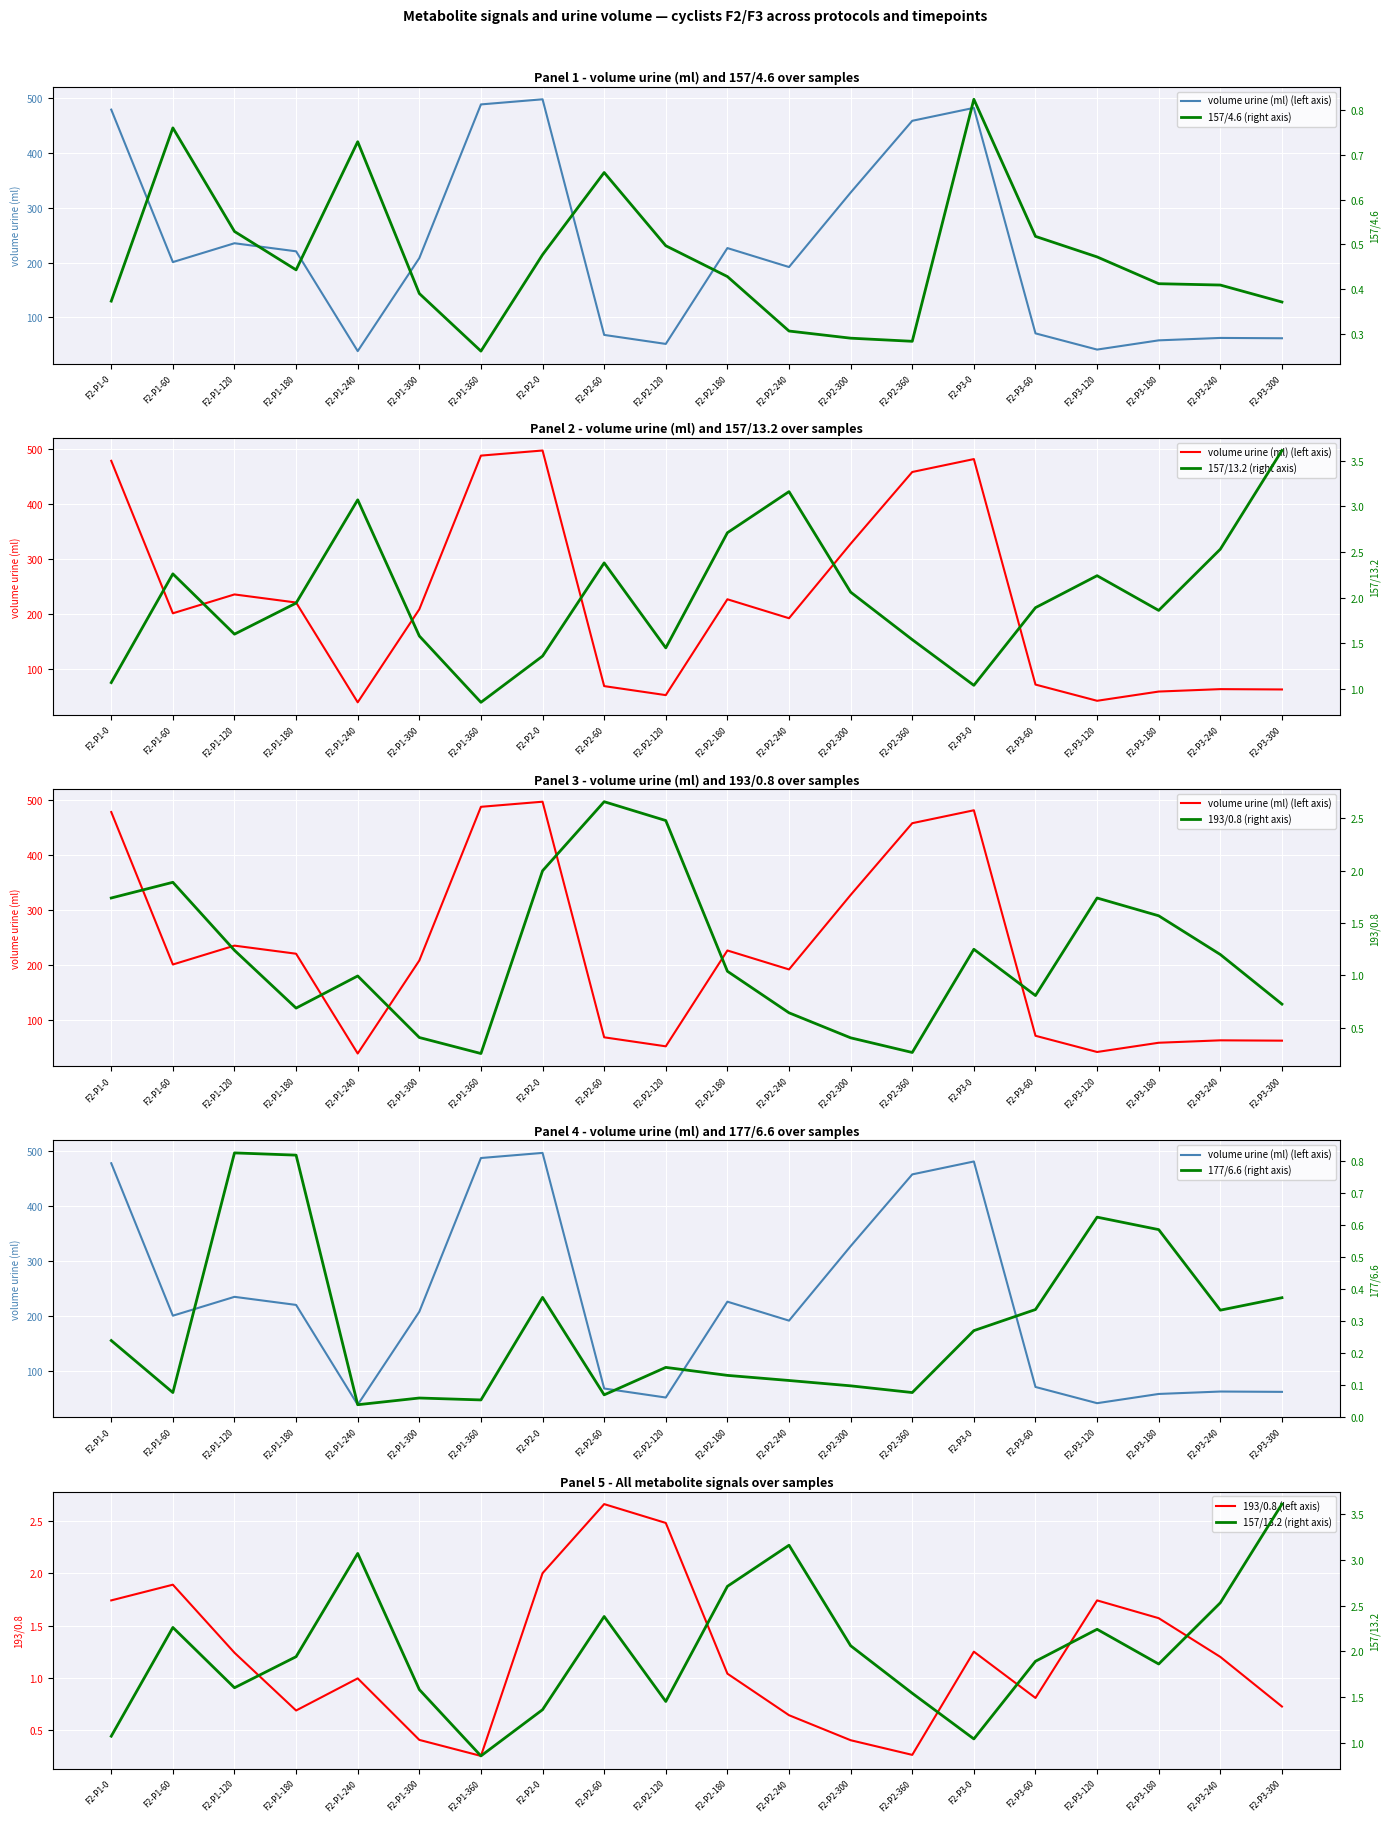

Is the value of 193/0.8 (left axis) at F2-P2-240 greater than the value of volume urine (ml) (left axis) at F2-P2-300?

No